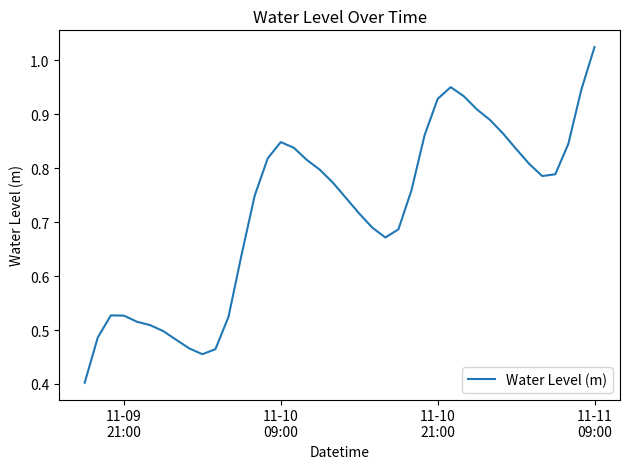

What is the sum of all values?

28.8